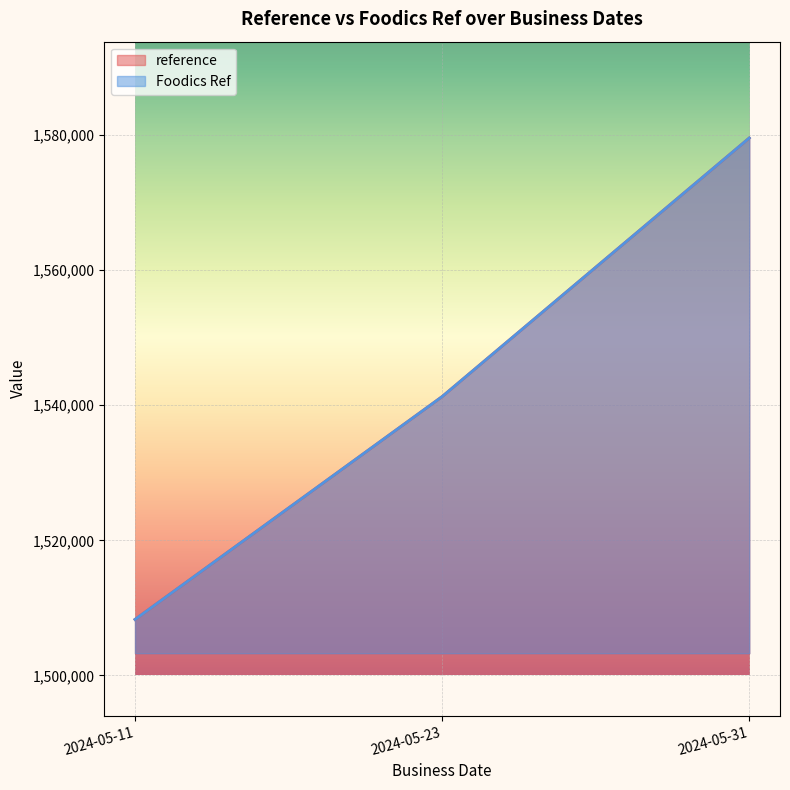

How many Foodics Ref values are between 1508292 and 1579556?

3